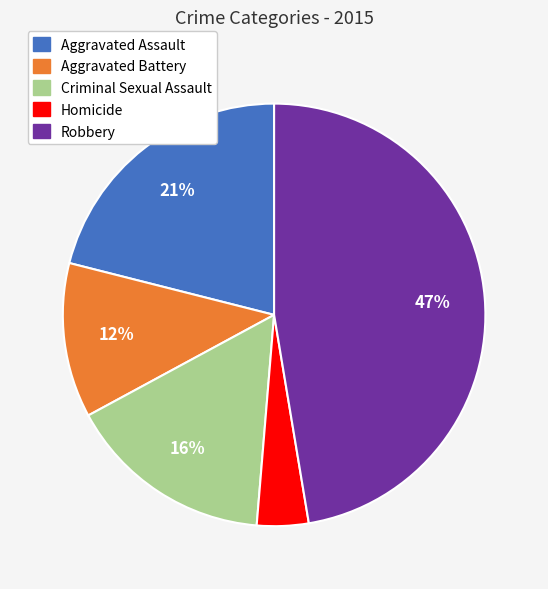

To the nearest percent, what is the difference between the largest and smallest slice percentages?

43%